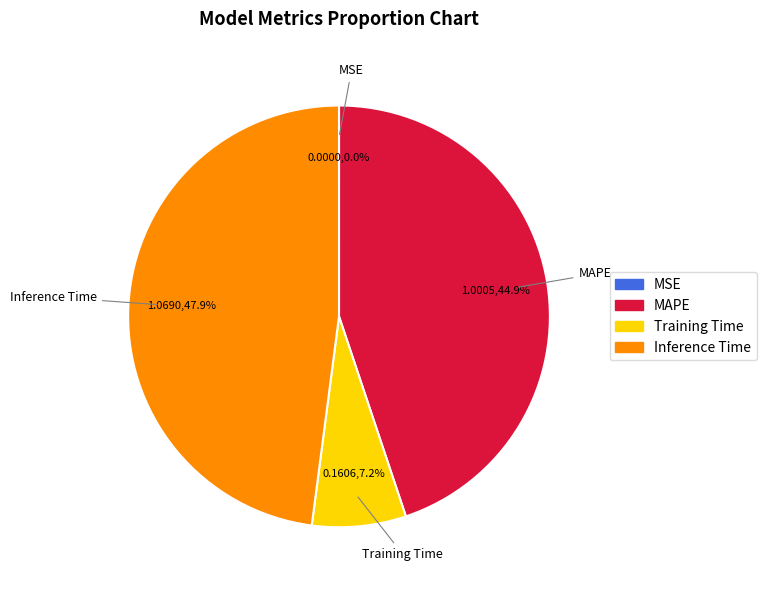

Does Training Time represent more than half of the total?

No